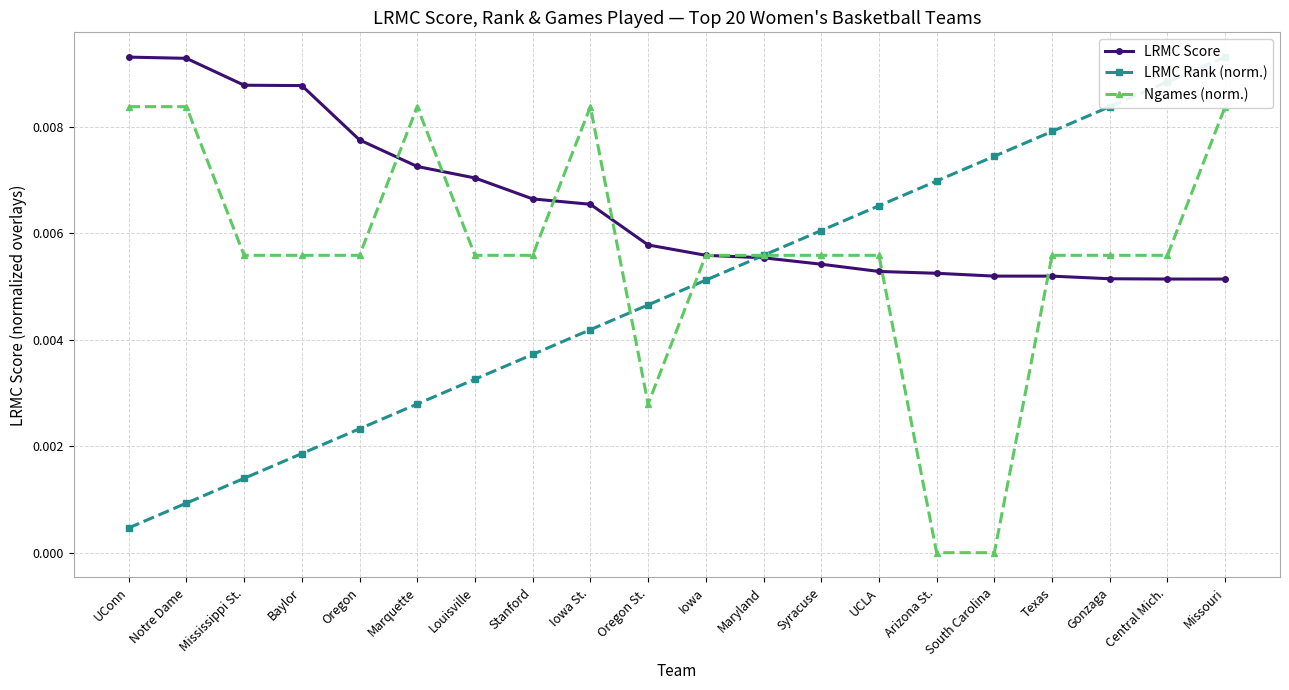

Between UCLA and Missouri, which is larger?

UCLA